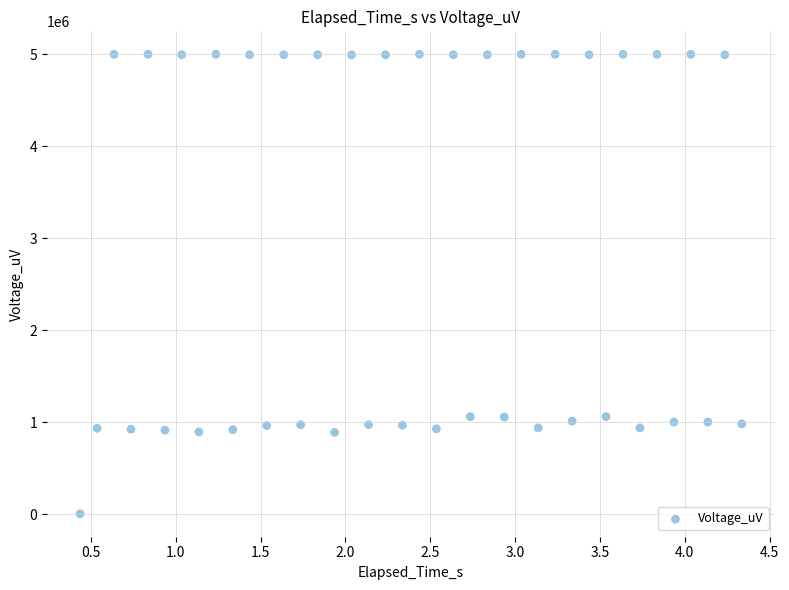

What is the range of Y values (max minus min)?

4995110